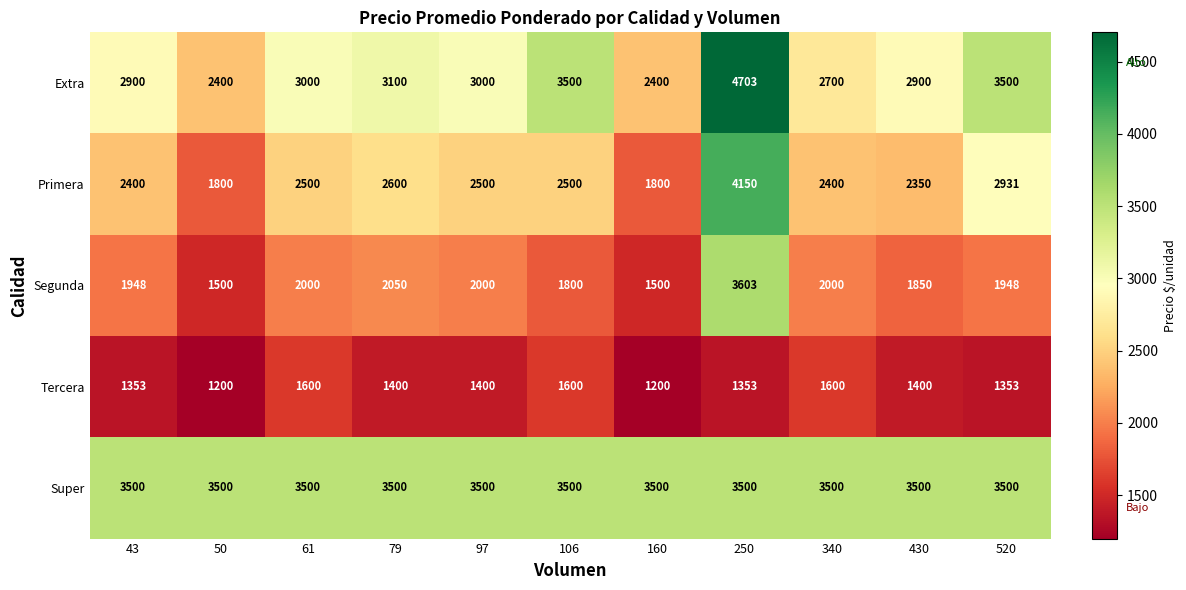

What is the highest value of the Extra series?

4703